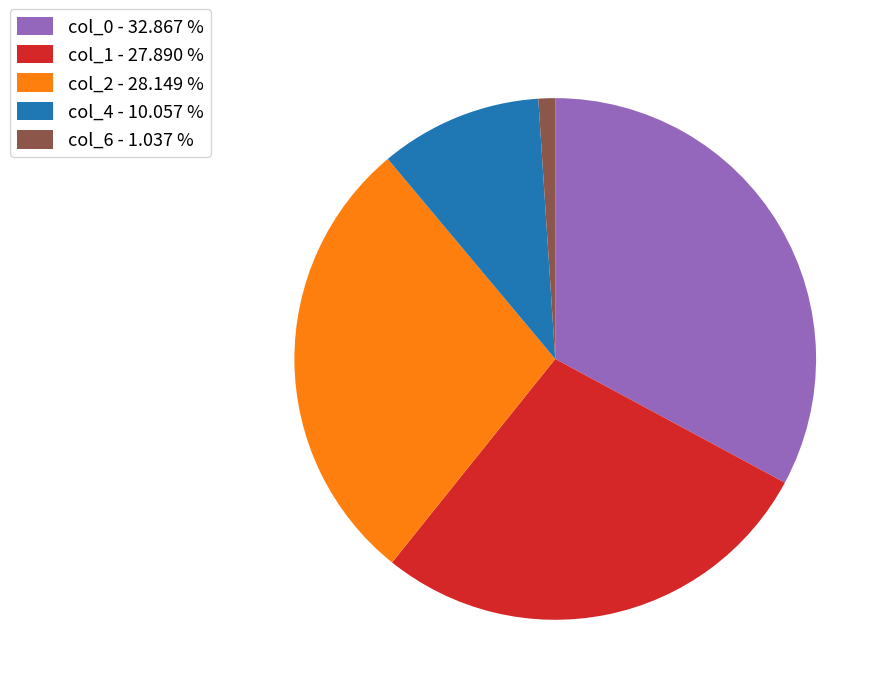

Approximately how many times larger is the value at col_1 - 27.890 % compared to col_4 - 10.057 %?

2.8